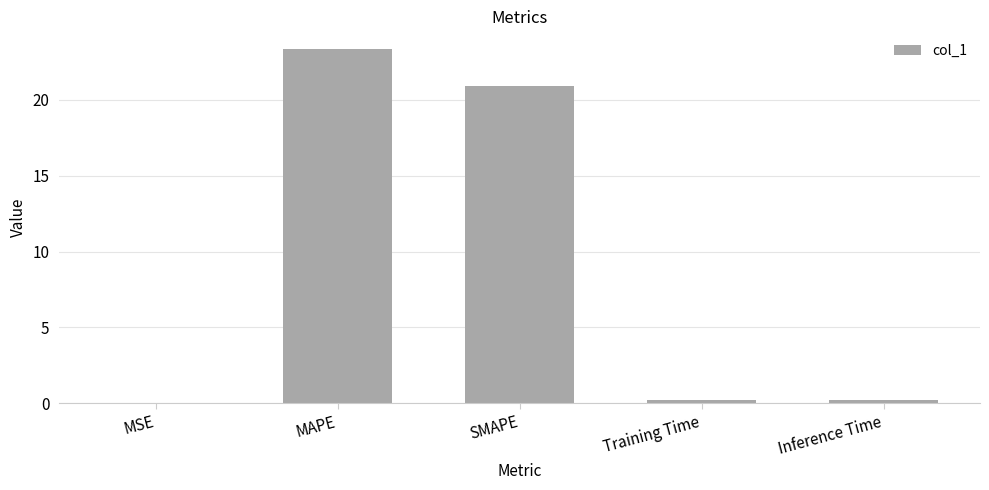

Which category has the highest value across all series?

MAPE